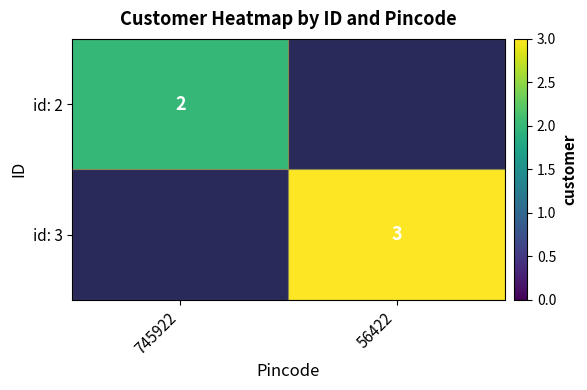

Is it true that id: 3 equals 4 at 56422?

False